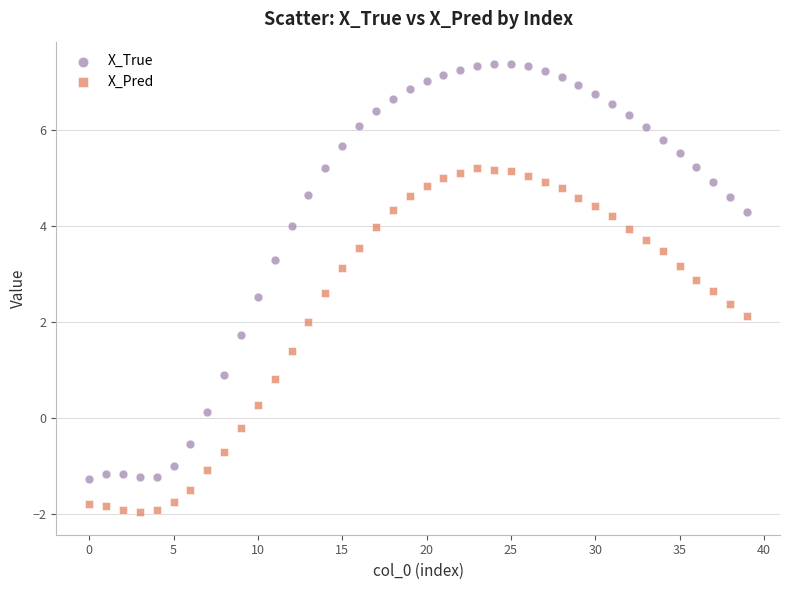

Which series contains the lowest Y value?

X_Pred